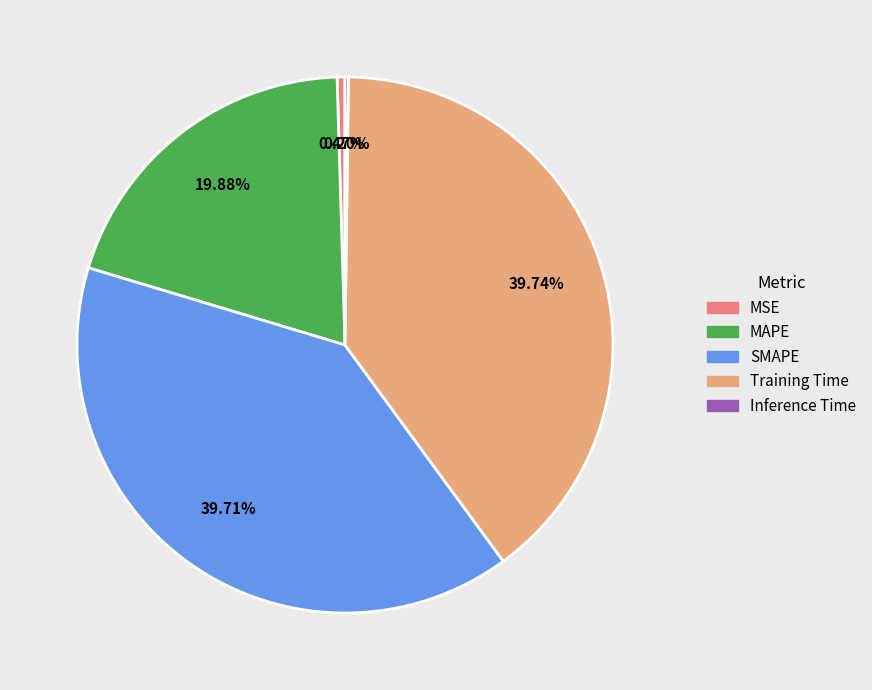

Between MSE and MAPE, which is larger?

MAPE